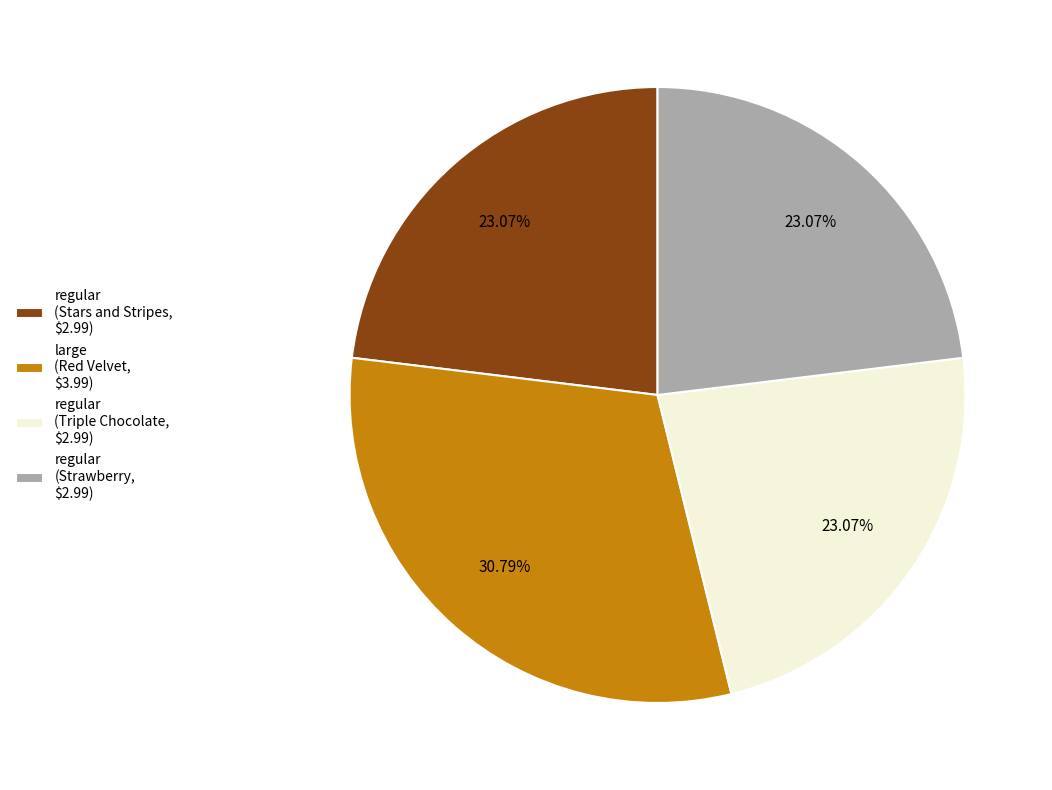

Is regular (Stars and Stripes, $2.99) the majority of the pie?

No